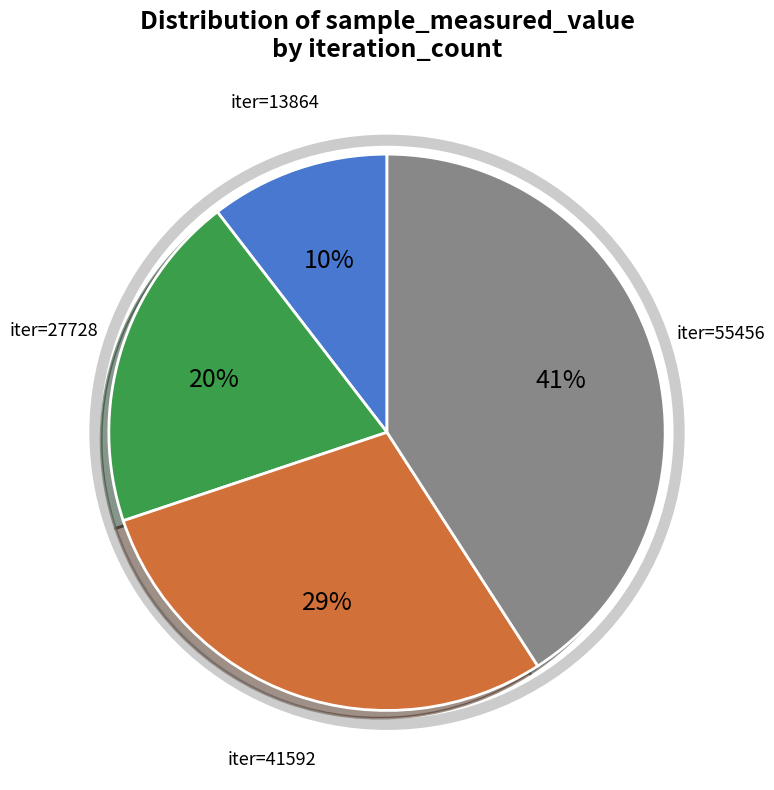

To the nearest percent, what is the average slice percentage?

25%